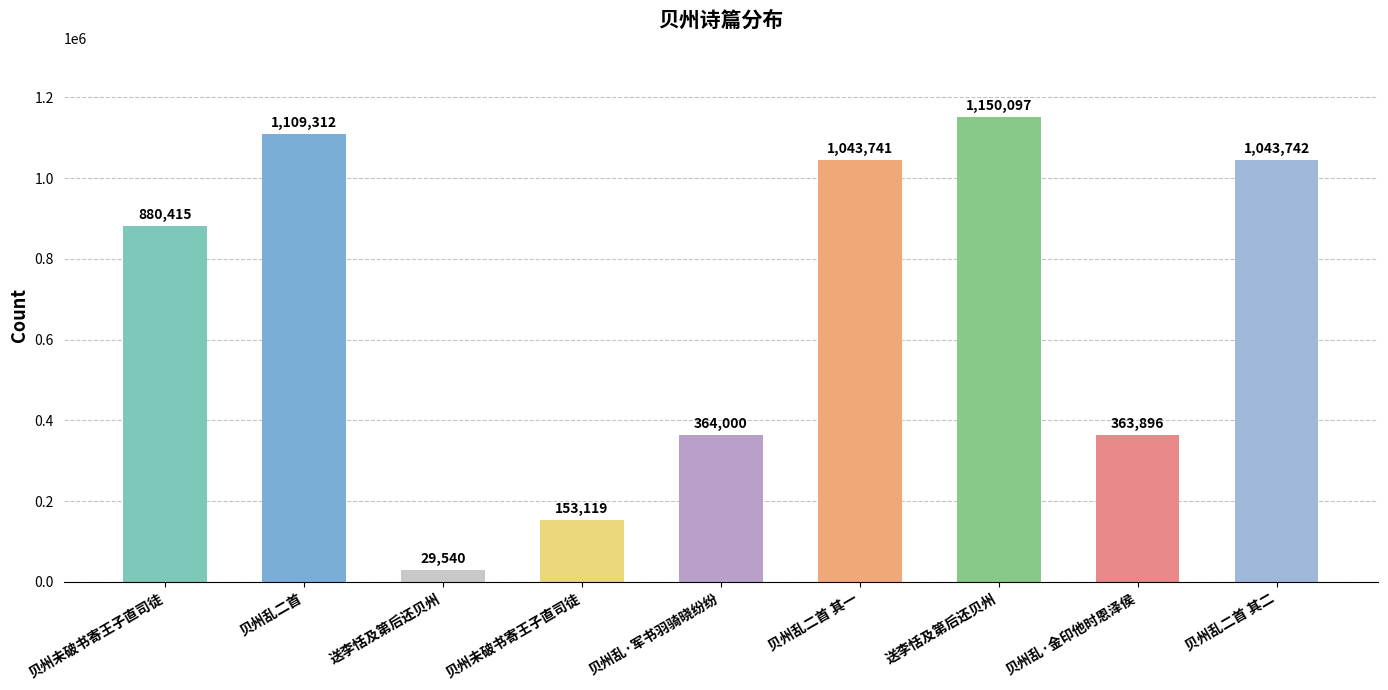

At which category does the chart reach its minimum across all series?

送李恬及第后还贝州